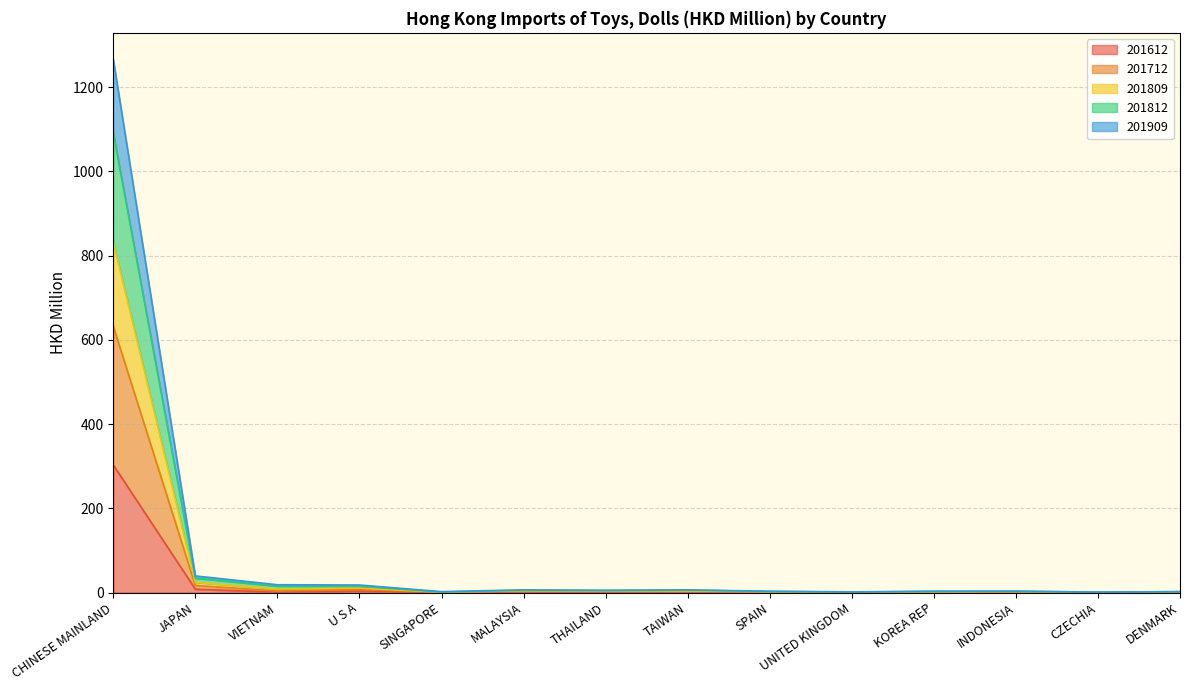

What is the difference between the highest and lowest values at SPAIN?

2.3